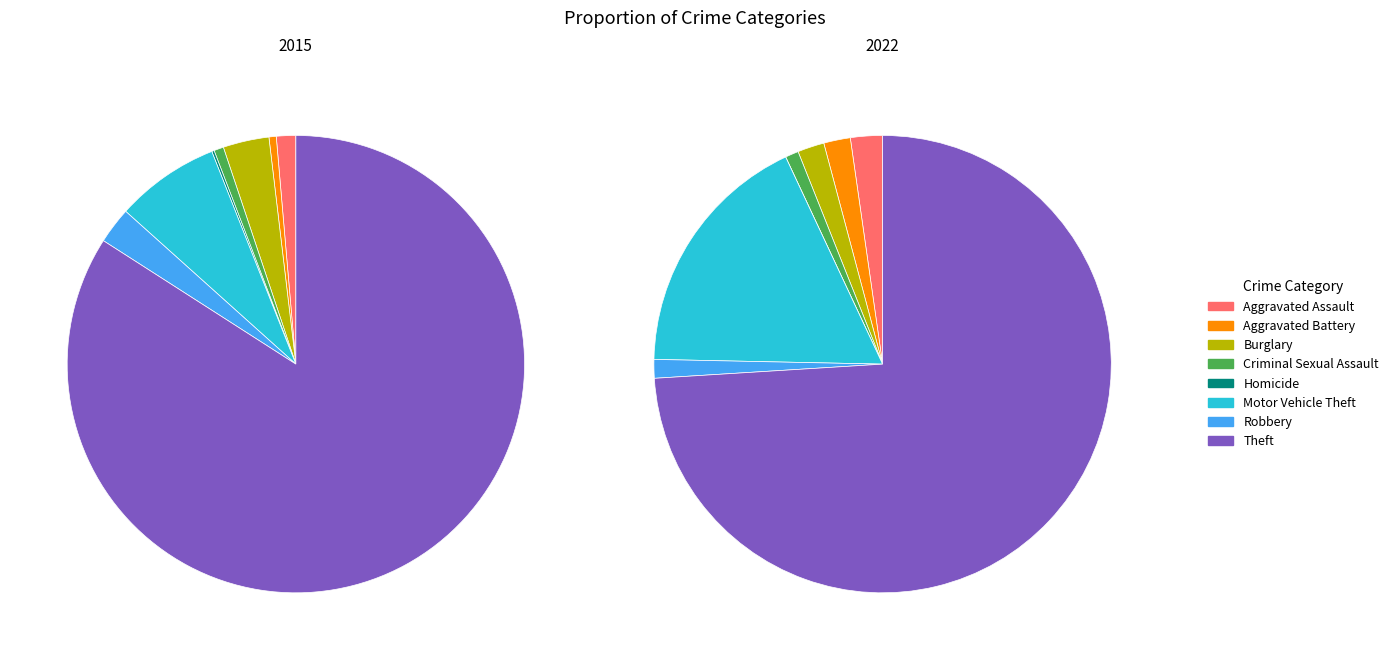

Which slice is the smallest?

Homicide